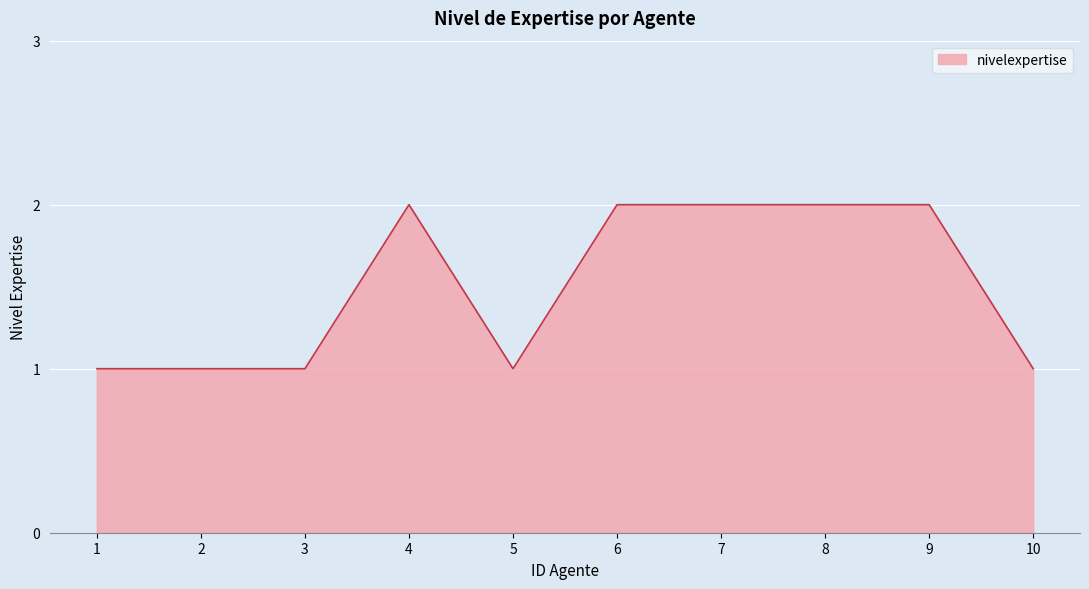

Between 6 and 3, which is larger?

6